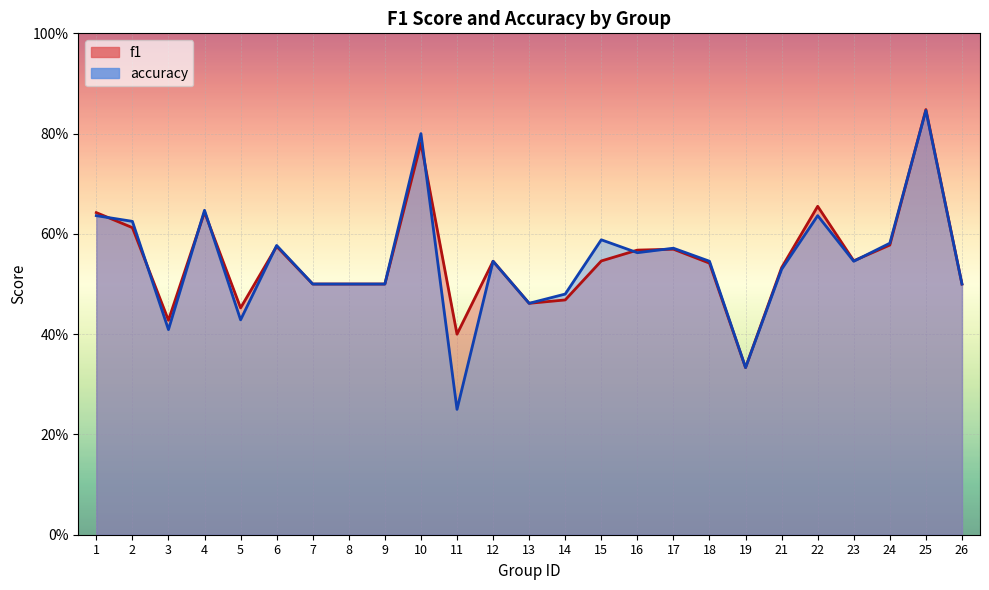

Is it true that f1 equals 0.3 at 23?

False